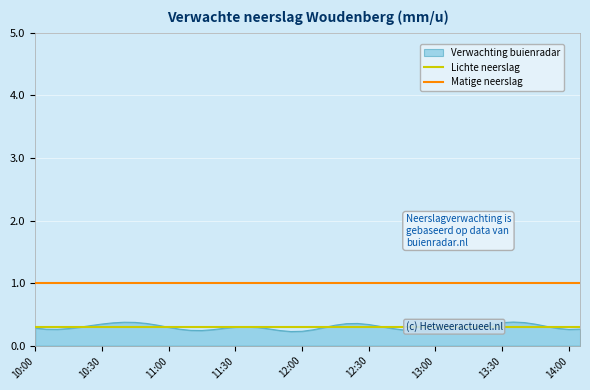

What is the value of the Lichte neerslag point at the 1st from the left?

0.3